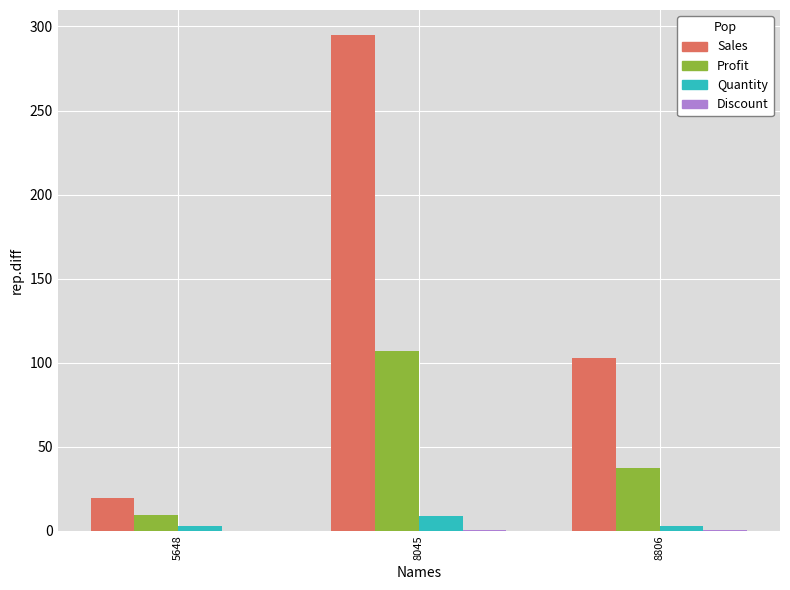

What is the greatest value displayed?

295.1